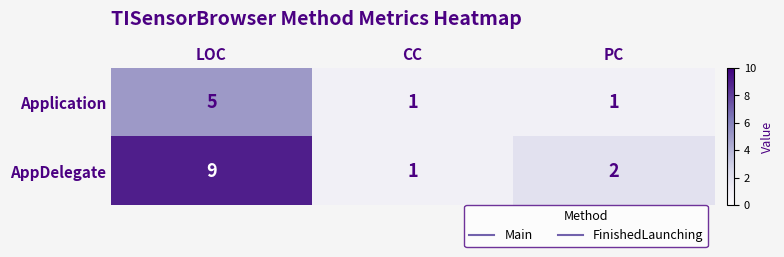

Rank the series by their maximum value, from highest to lowest.

AppDelegate, Application